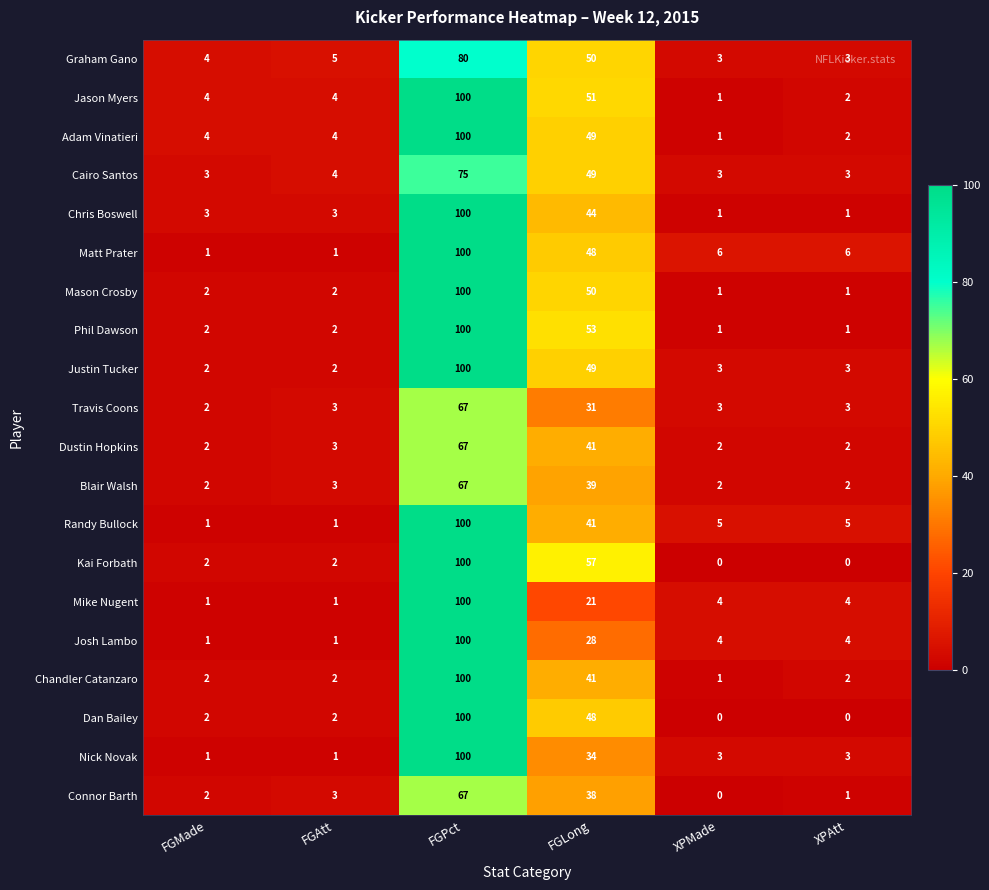

What is the difference between the Dustin Hopkins values at FGMade and FGPct?

65